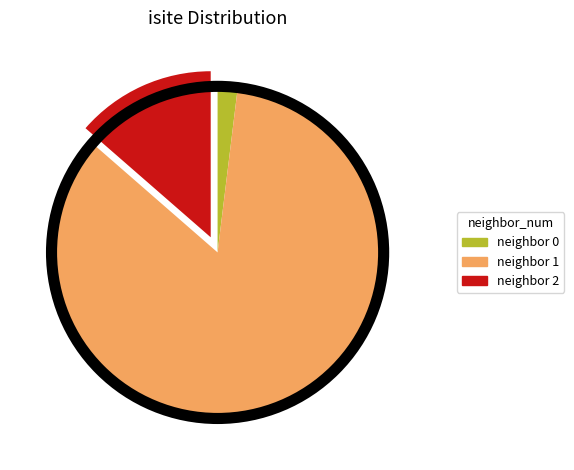

Is there a majority slice in this chart?

Yes